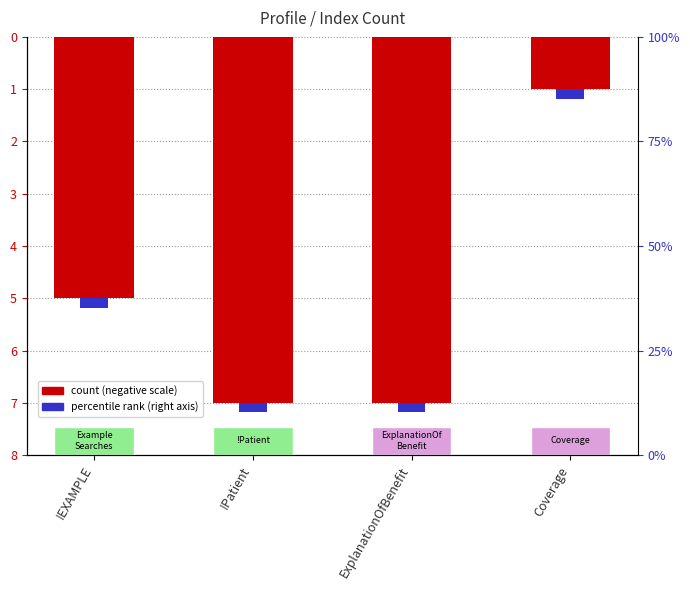

What is the label of the 1st bar from the left?

!EXAMPLE